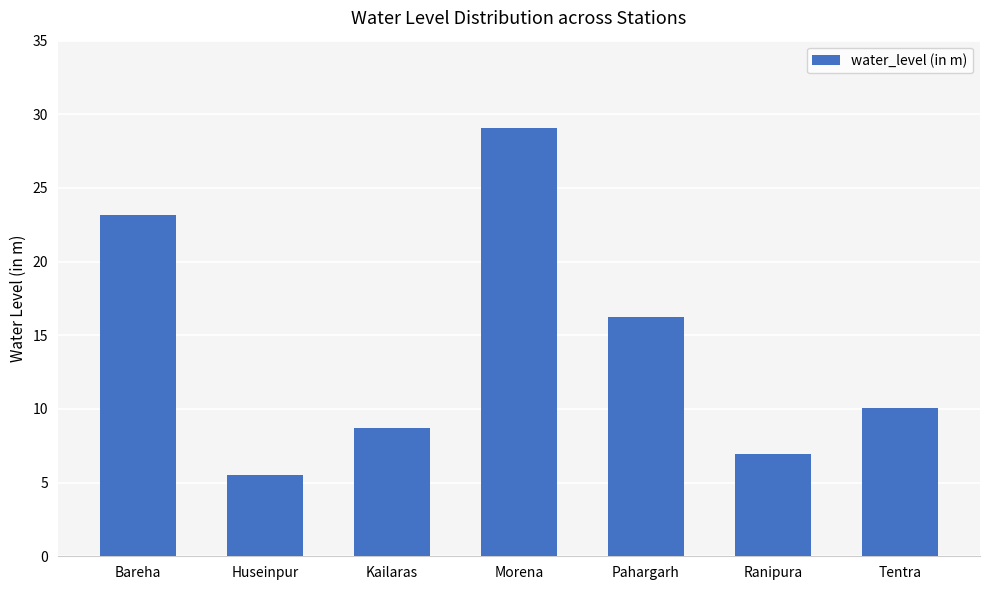

What is the label of the 3rd bar from the left?

Kailaras